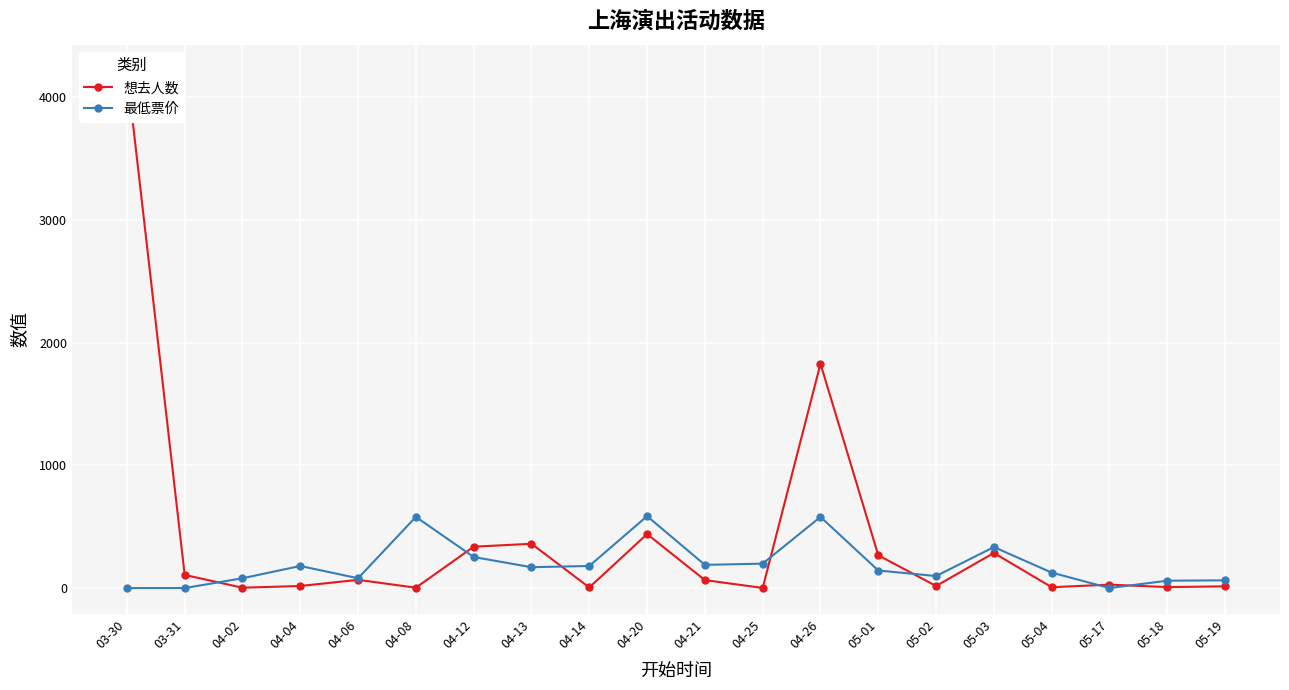

How many data points in 最低票价 are less than 170?

10